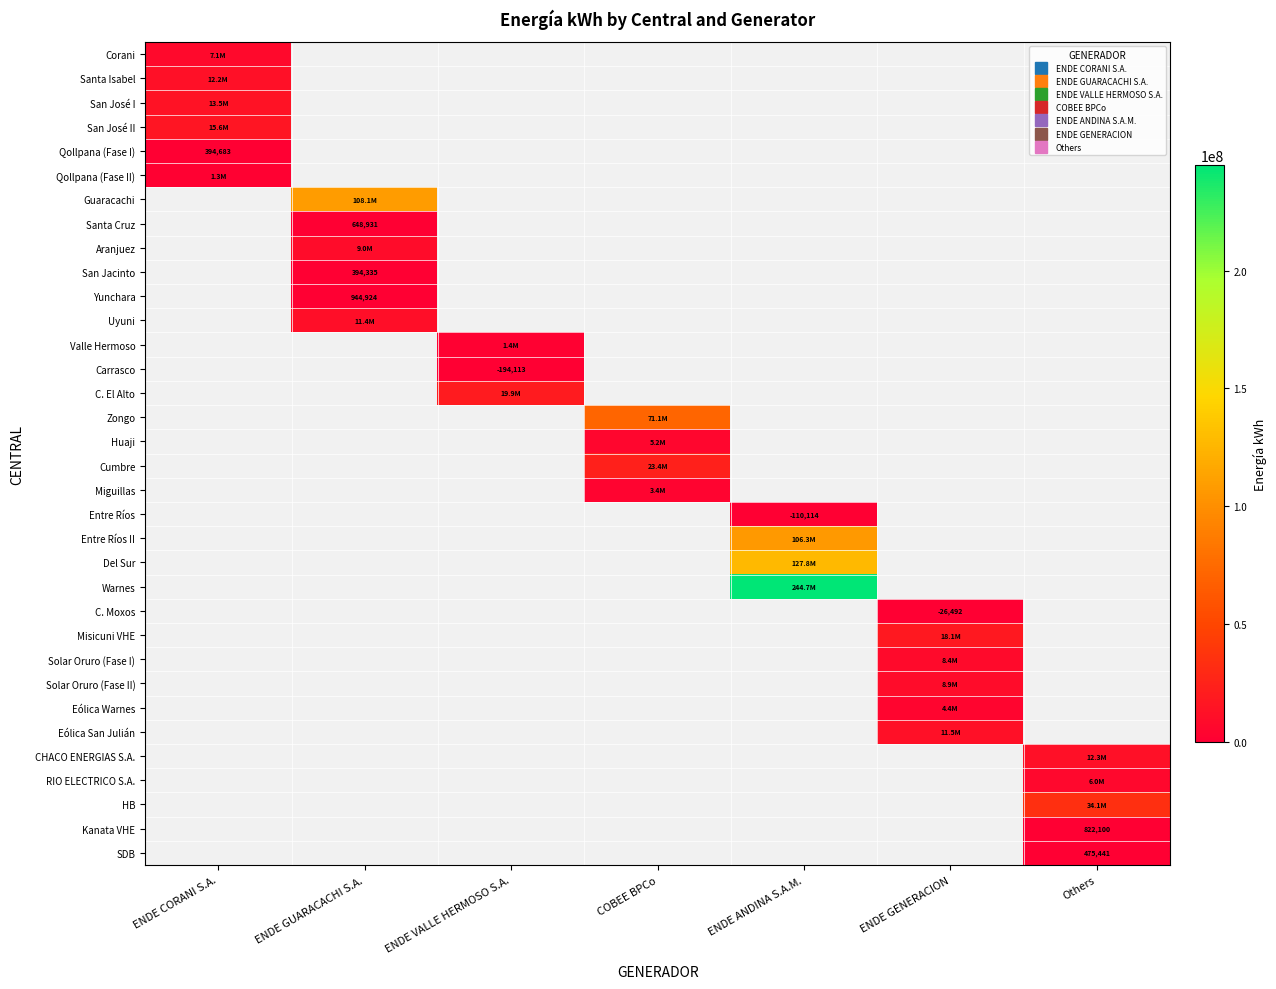

Is the value of Corani at Others greater than the value of Solar Oruro (Fase II) at COBEE BPCo?

No